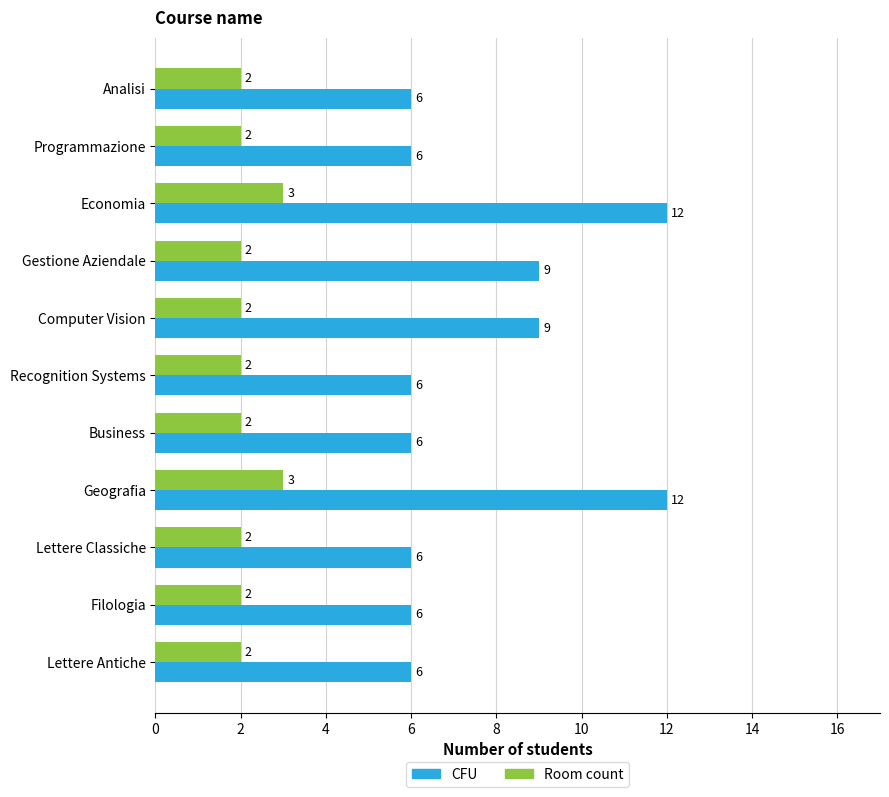

Is it true that CFU equals 15 at Computer Vision?

False